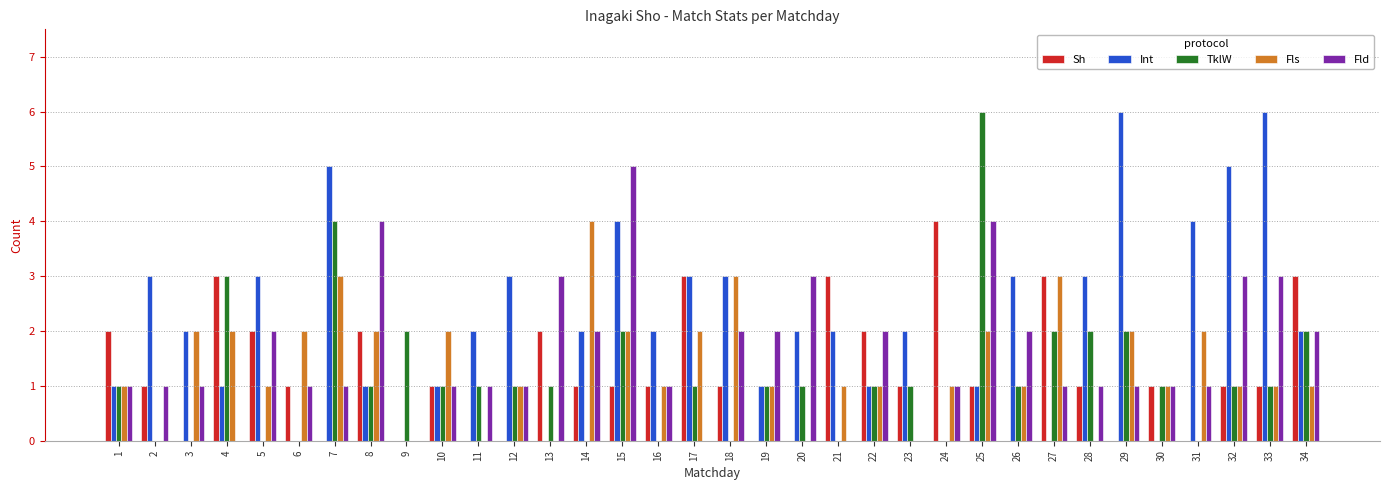

Reading right to left, list all the values displayed in this chart.

Sh: 3	1	1	0	1	0	1	3	0	1	4	1	2	3	0	0	1	3	1	1	1	2	0	0	1	0	2	0	1	2	3	0	1	2
Int: 2	6	5	4	0	6	3	0	3	1	0	2	1	2	2	1	3	3	2	4	2	0	3	2	1	0	1	5	0	3	1	2	3	1
TklW: 2	1	1	0	1	2	2	2	1	6	0	1	1	0	1	1	0	1	0	2	0	1	1	1	1	2	1	4	0	0	3	0	0	1
Fls: 1	1	1	2	1	2	0	3	1	2	1	0	1	1	0	1	3	2	1	2	4	0	1	0	2	0	2	3	2	1	2	2	0	1
Fld: 2	3	3	1	1	1	1	1	2	4	1	0	2	0	3	2	2	0	1	5	2	3	1	1	1	0	4	1	1	2	0	1	1	1